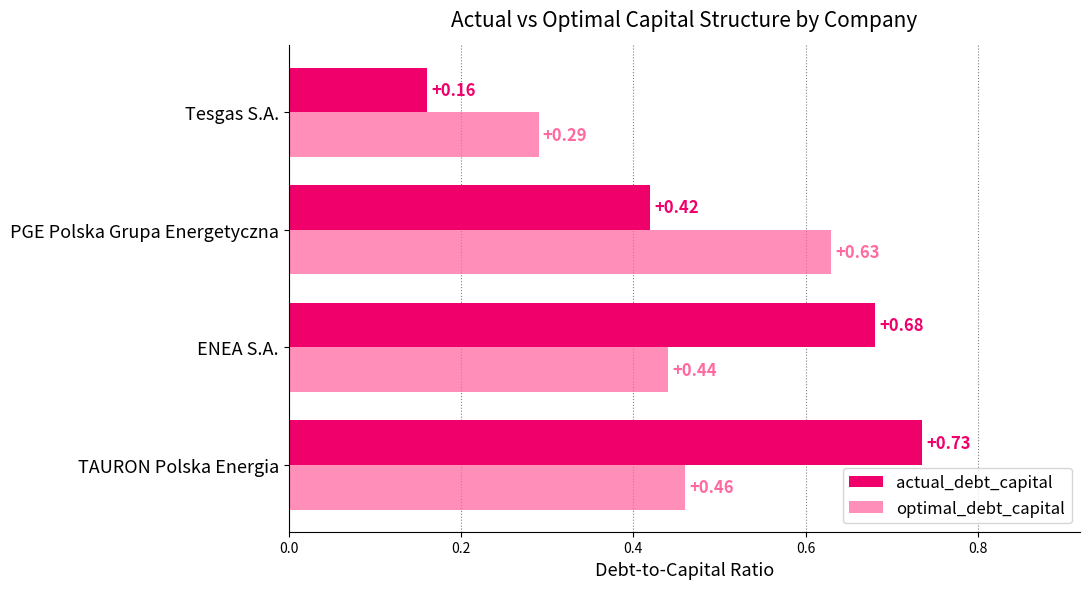

Which series has the largest range (max minus min)?

actual_debt_capital